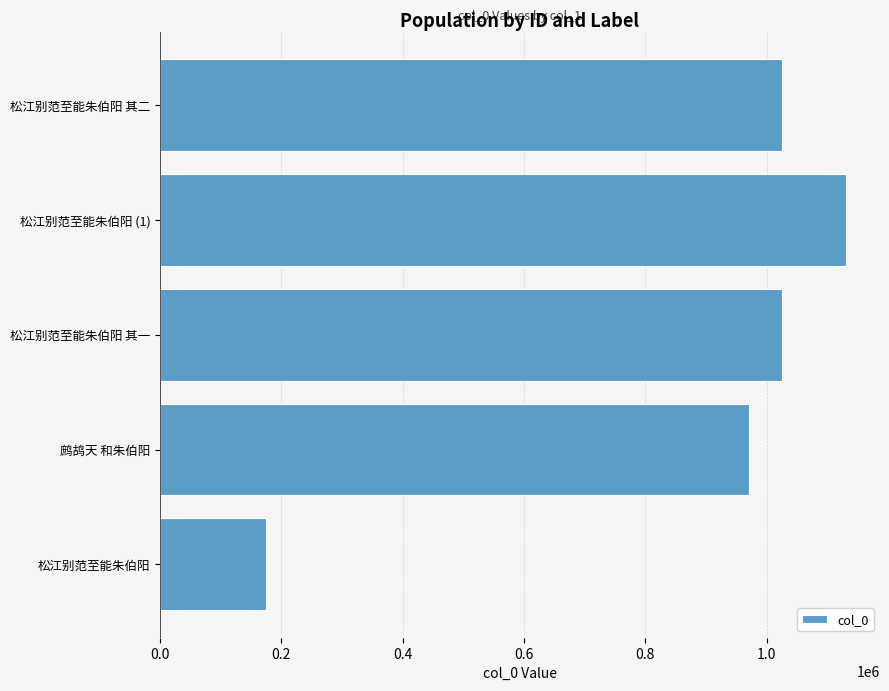

What is the average value?

865392